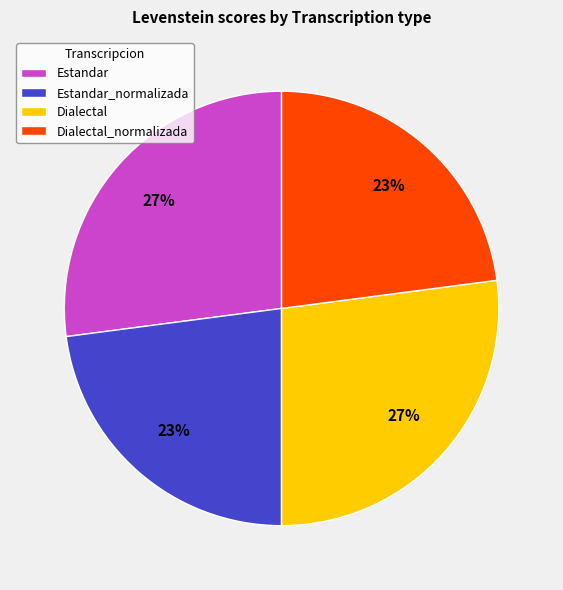

To the nearest percent, what percentage of the pie is Dialectal_normalizada?

23%